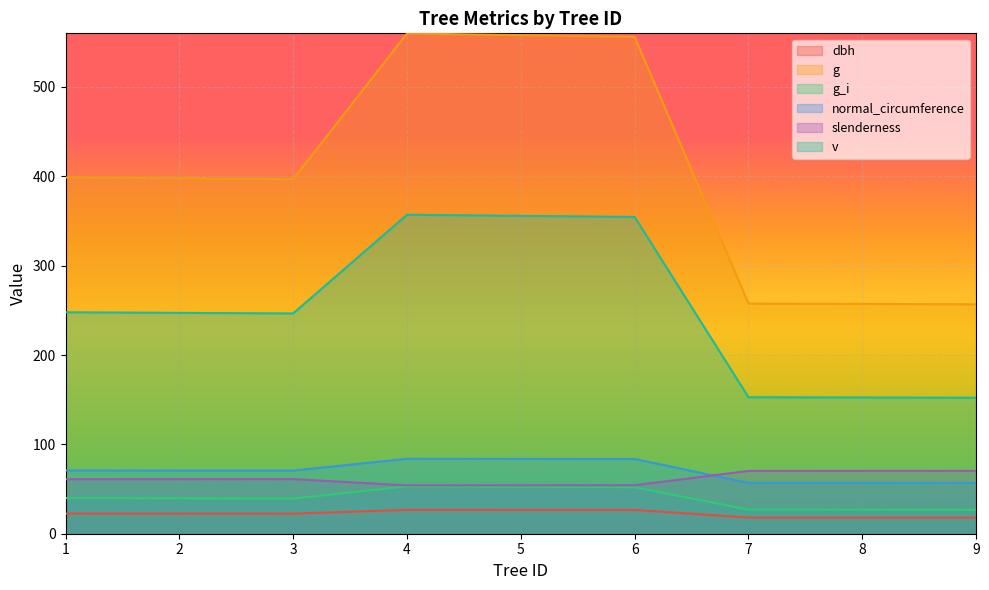

Reading left to right, extract all data points from this chart.

dbh: 1=22.5	2=22.5	3=22.5	4=26.7	5=26.6	6=26.6	7=18.1	8=18.1	9=18.1
g: 1=398.8	2=397.8	3=396.8	4=559.8	5=558.0	6=556.2	7=257.6	8=257.2	9=256.8
g_i: 1=39.9	2=39.6	3=39.3	4=53.0	5=52.5	6=52.0	7=27.0	8=26.9	9=26.8
normal_circumference: 1=70.8	2=70.7	3=70.6	4=83.9	5=83.7	6=83.6	7=56.9	8=56.9	9=56.8
slenderness: 1=61.0	2=61.1	3=61.1	4=54.1	5=54.2	6=54.2	7=70.3	8=70.3	9=70.3
v: 1=247.8	2=247.2	3=246.5	4=357.0	5=355.8	6=354.5	7=152.8	8=152.5	9=152.2